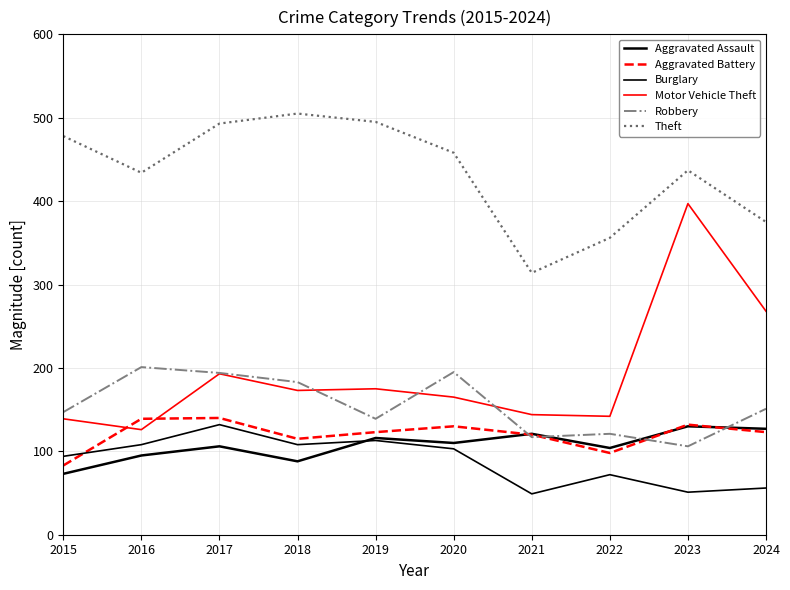

Where is Motor Vehicle Theft nearest to the value 261?

2024